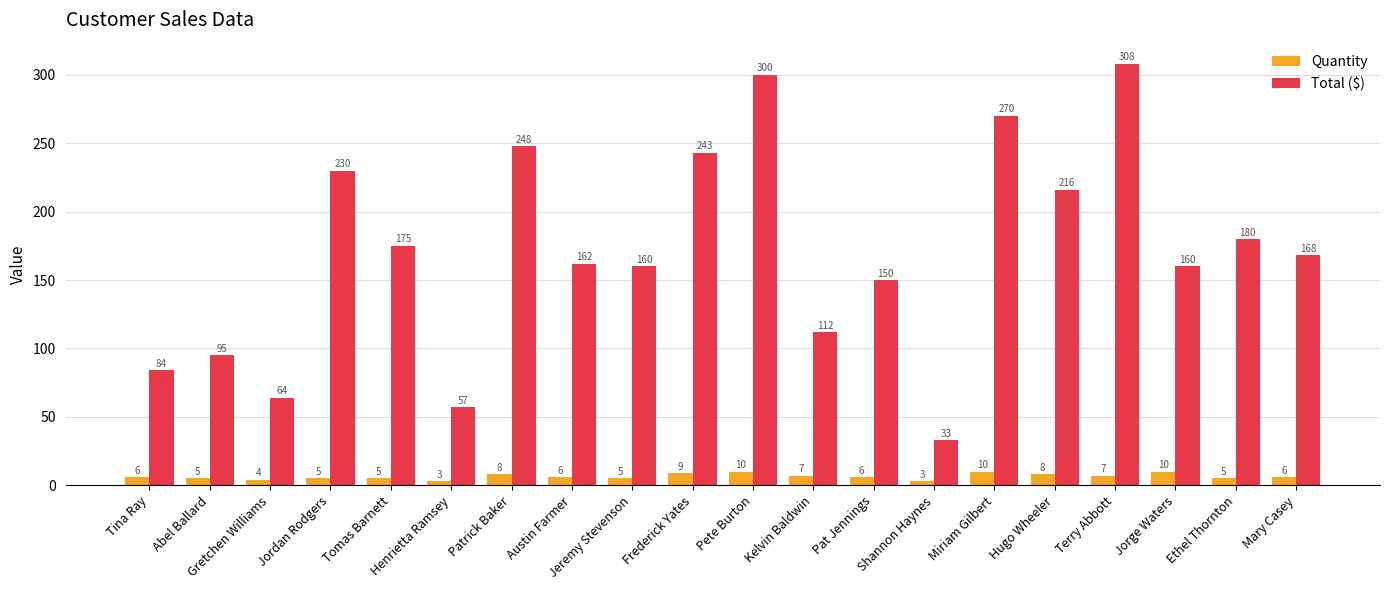

What is the total value across all series at Tina Ray?

90